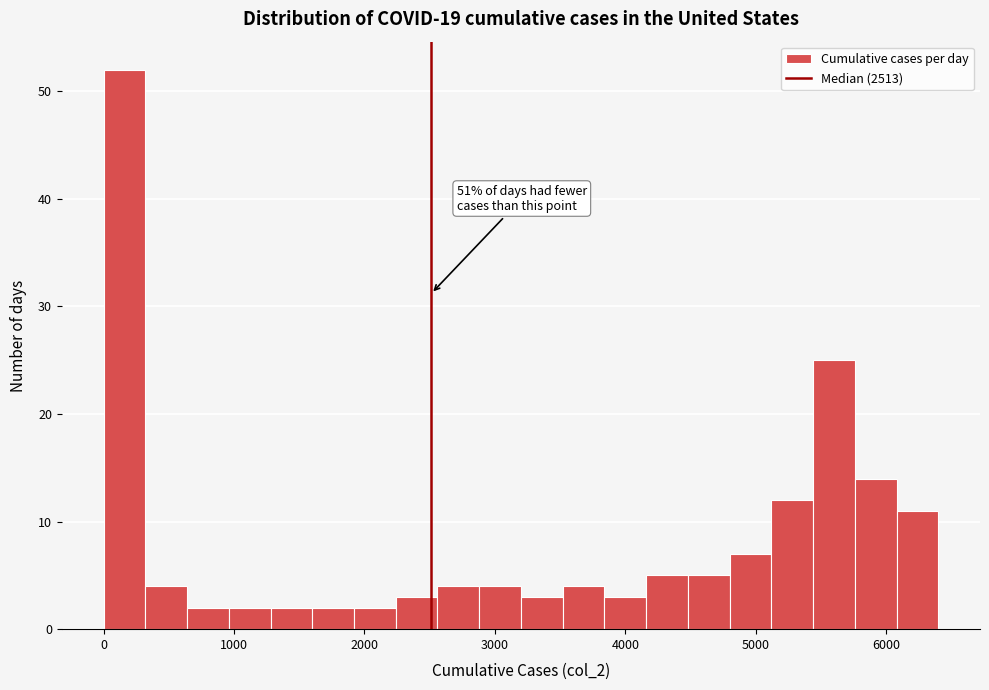

Read against the x-axis, roughly where is the centre of the tallest bar?

200